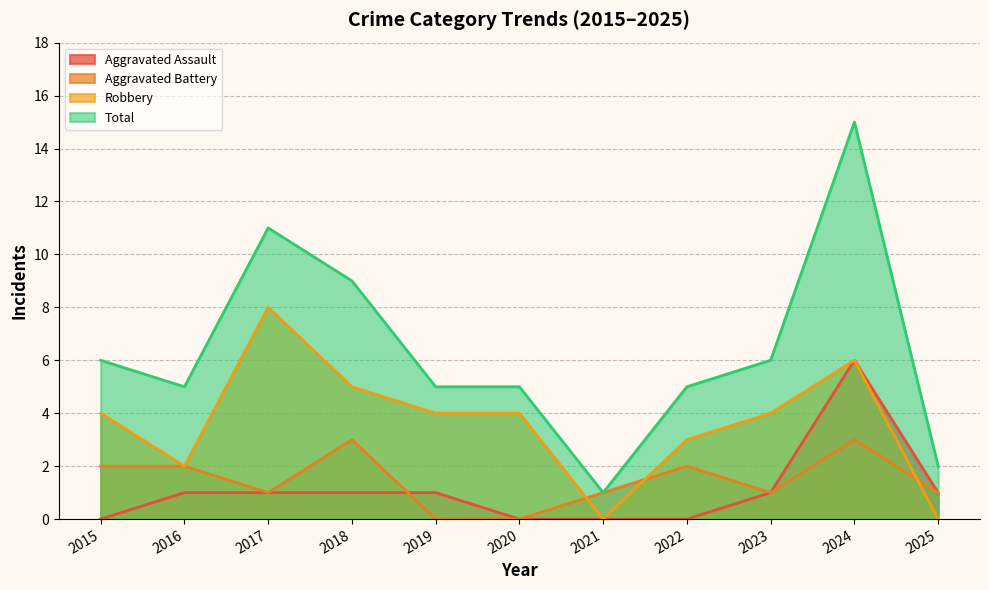

Rank the series by their maximum value, from lowest to highest.

Aggravated Battery, Aggravated Assault, Robbery, Total